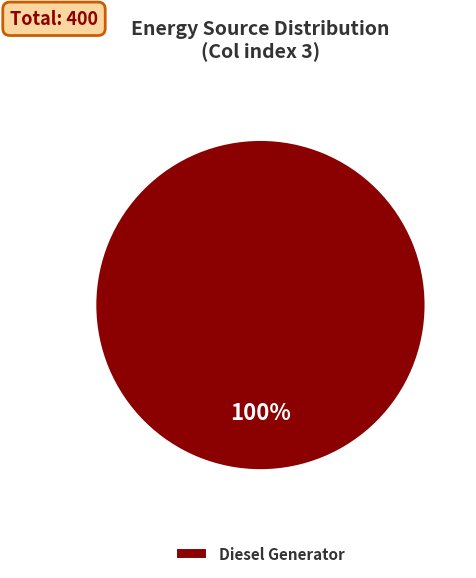

Does Diesel Generator account for over 50% of the chart?

Yes